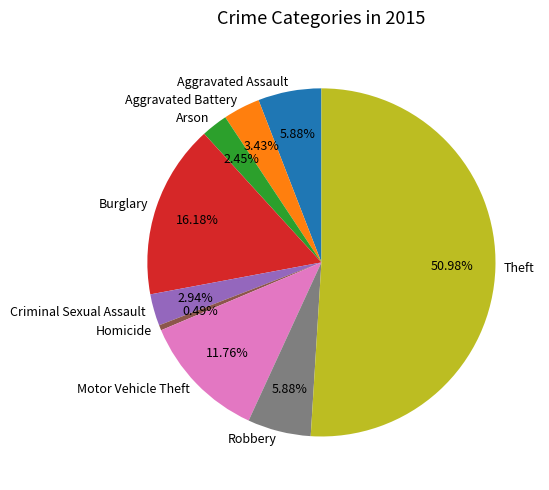

What is the largest slice in the pie chart?

Theft